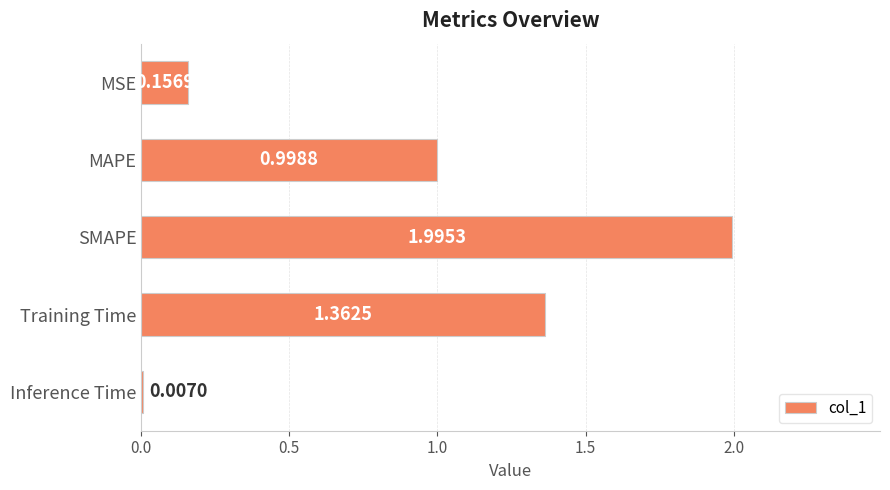

What is the sum of all values?

4.5